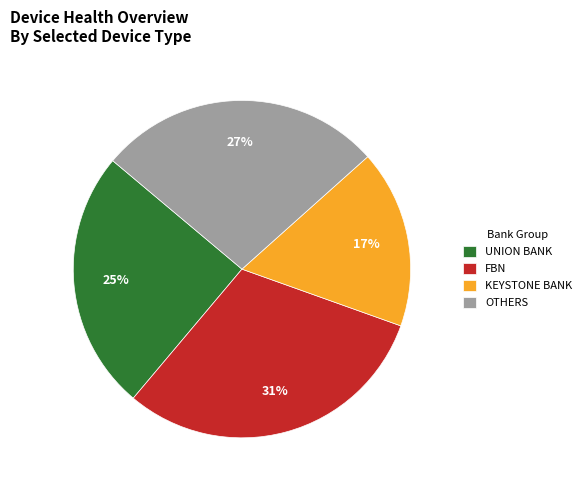

Which slice is the smallest?

KEYSTONE BANK